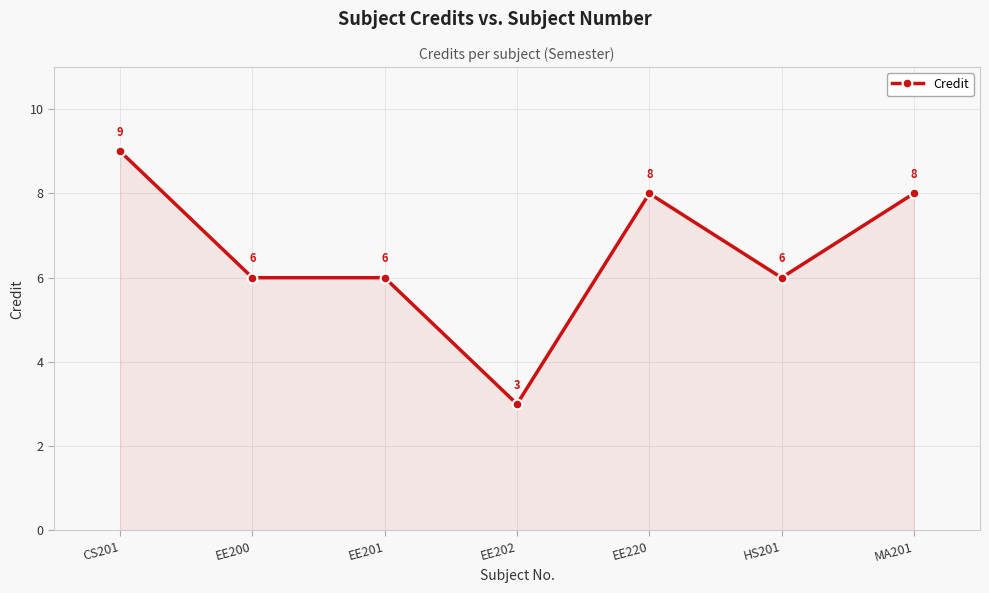

Approximately how many times larger is the value at EE200 compared to CS201?

0.7